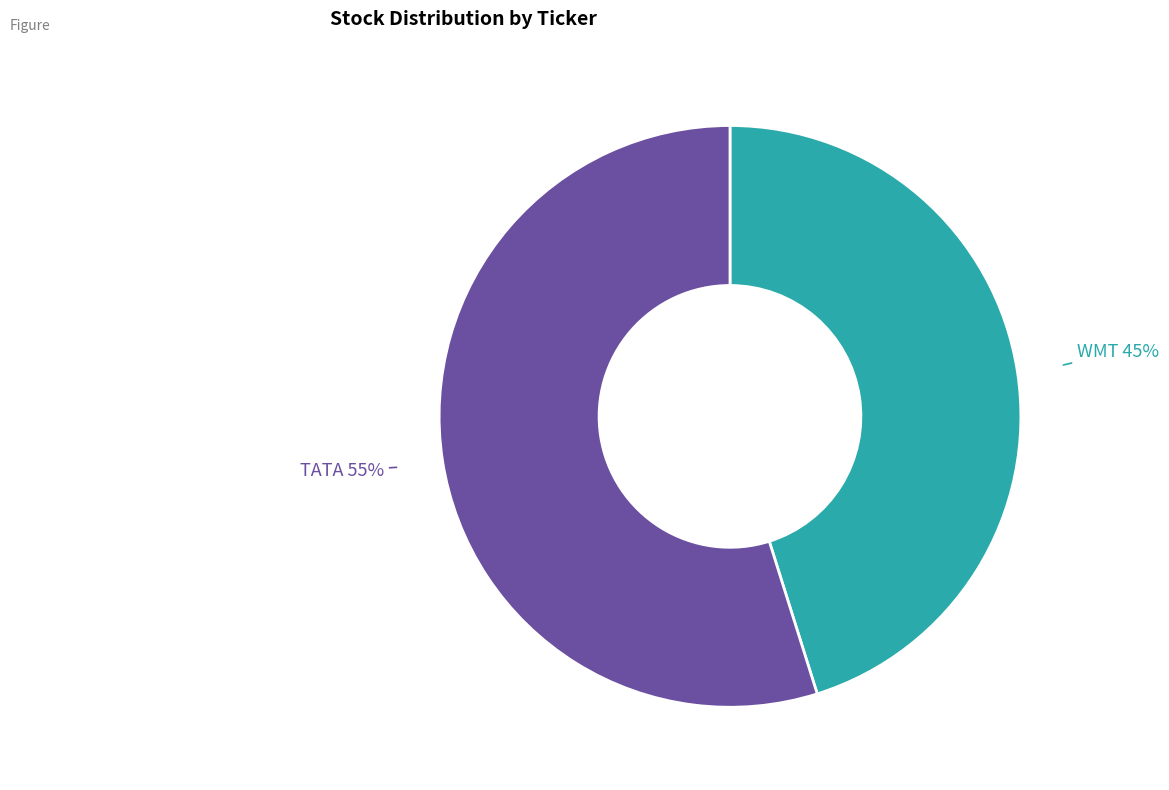

To the nearest percent, what is the average slice percentage?

50%